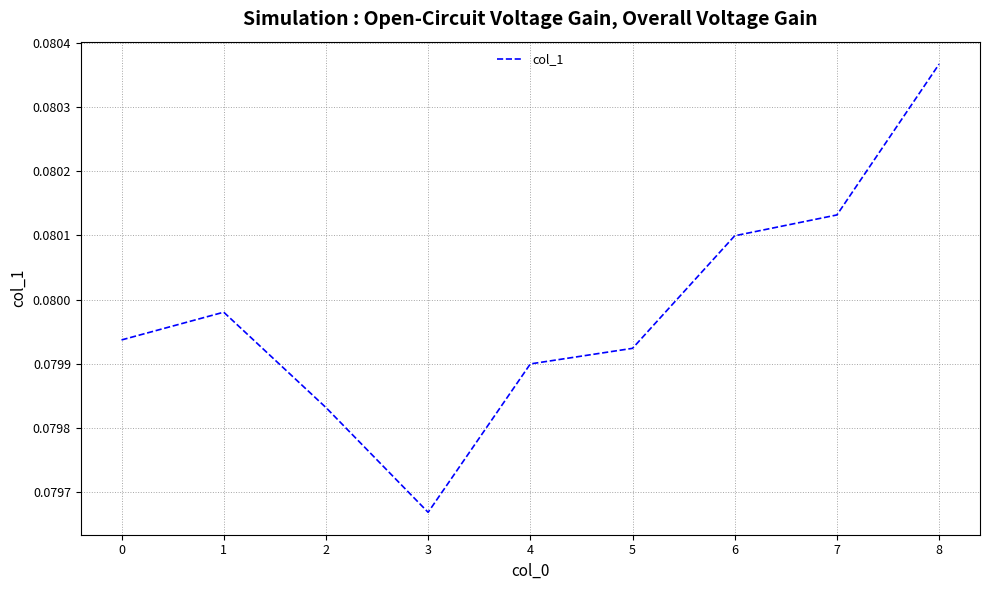

Which label corresponds to the largest value in the chart?

8